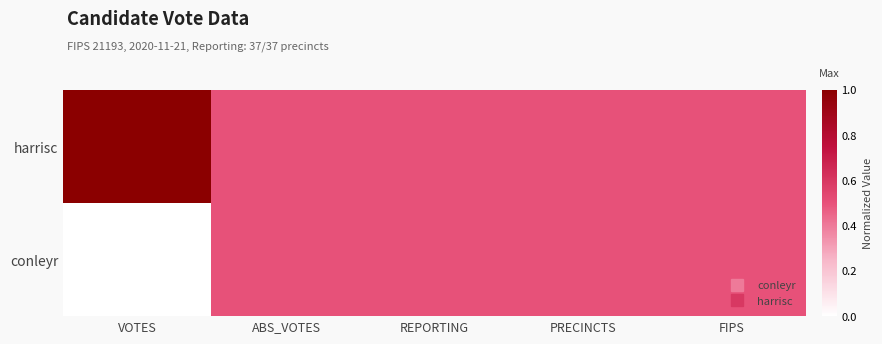

Between ABS_VOTES and FIPS, which is larger?

ABS_VOTES